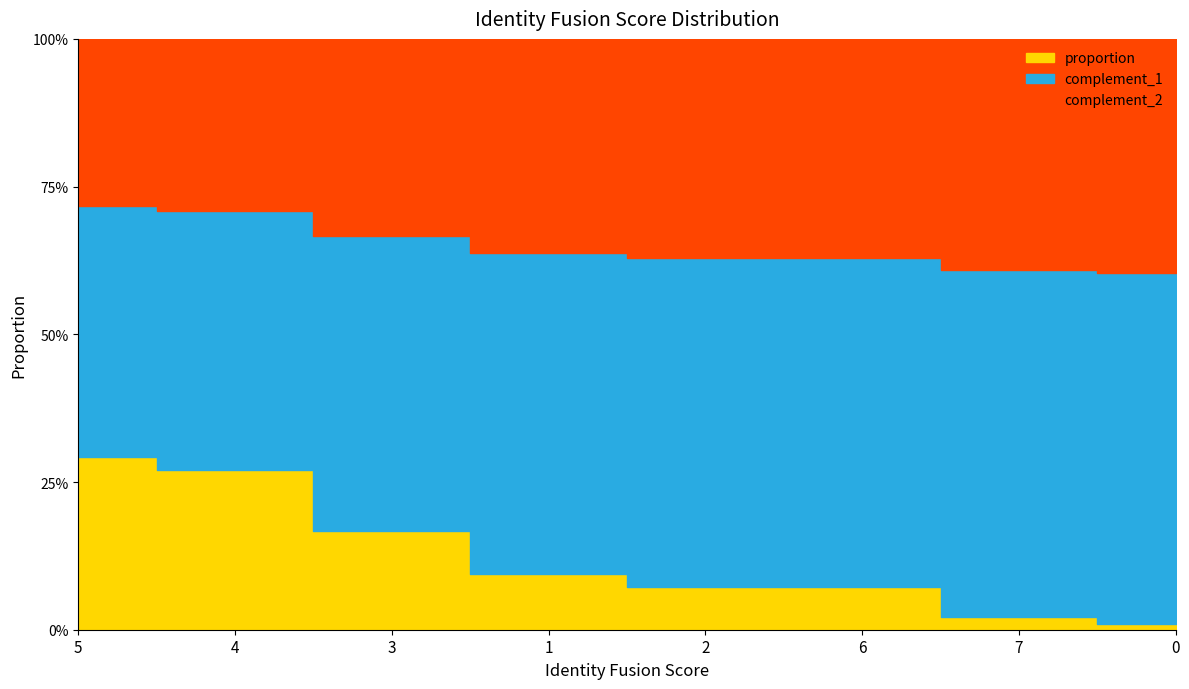

What is the label of the 2nd point from the right?

7